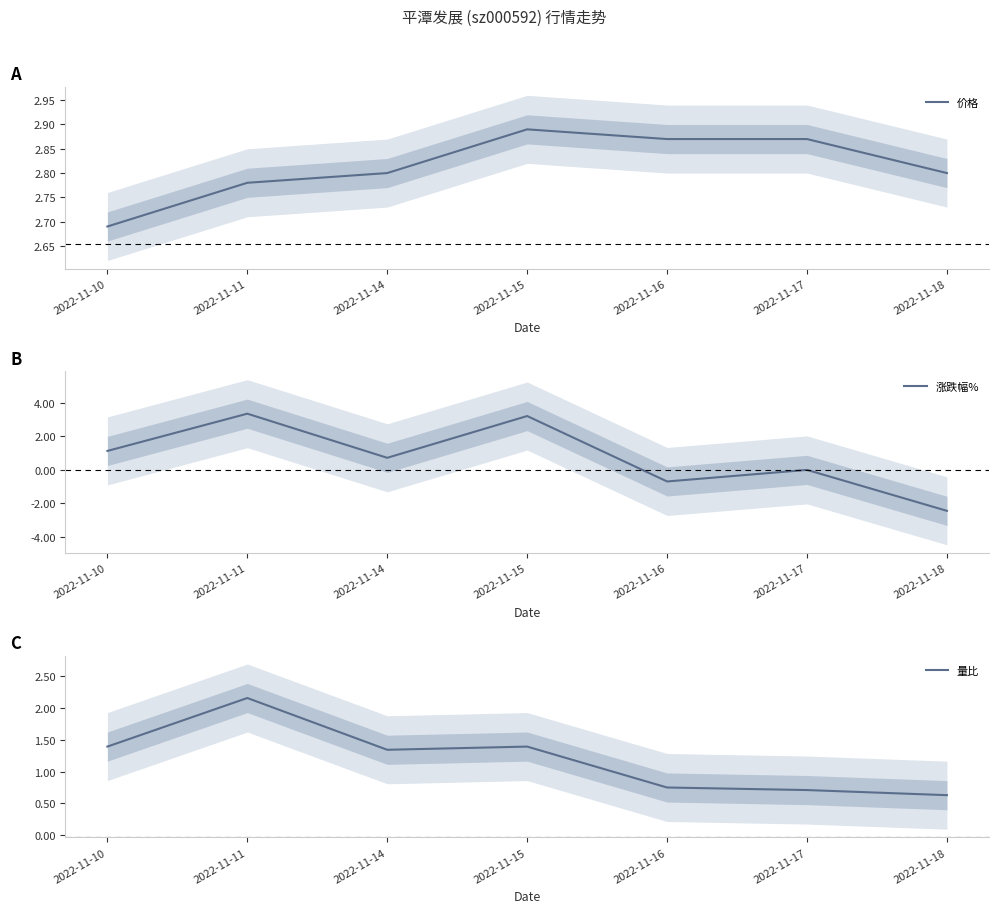

What is the value of the 量比 point at the 6th from the left?

0.7